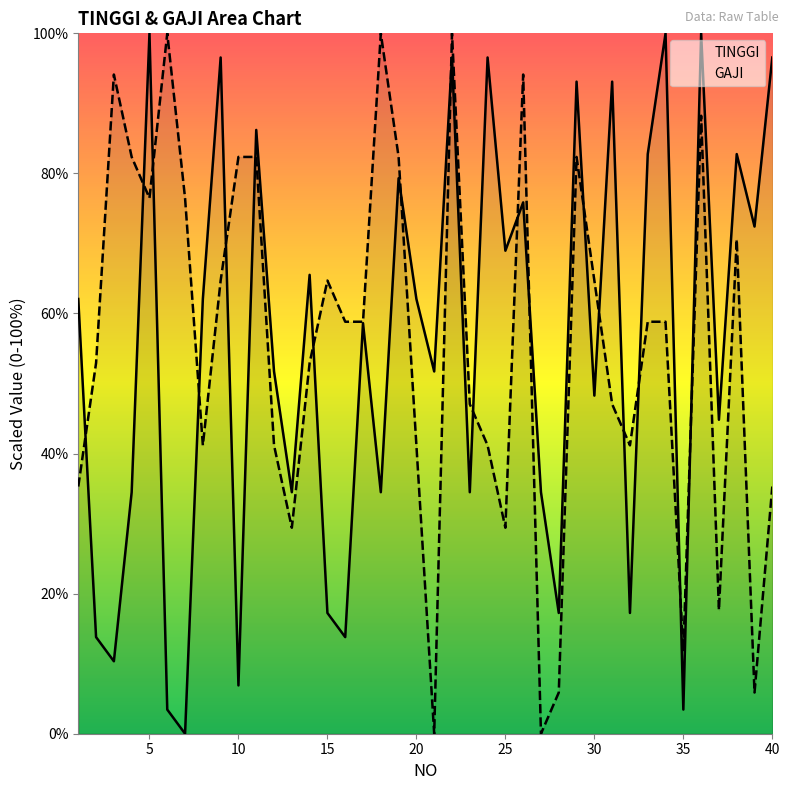

The value of GAJI at 40 is 35.3. True or false?

True